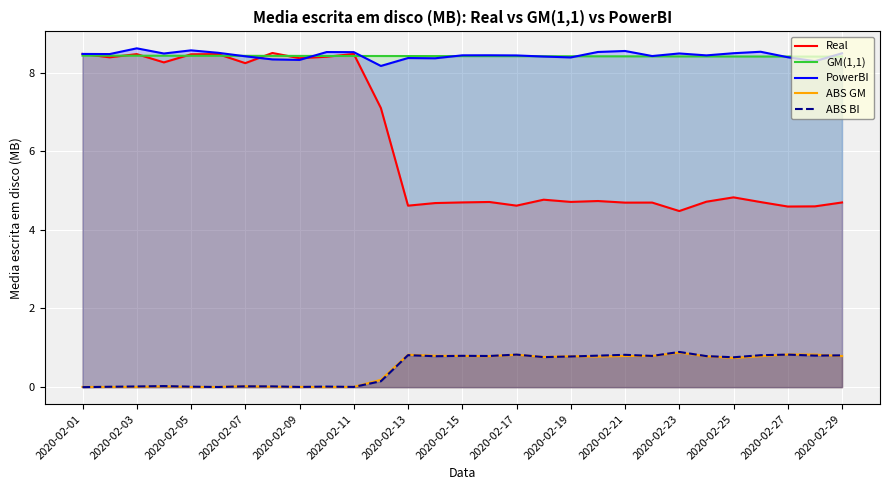

Is it true that ABS BI equals 0.0 at 2020-02-19?

False